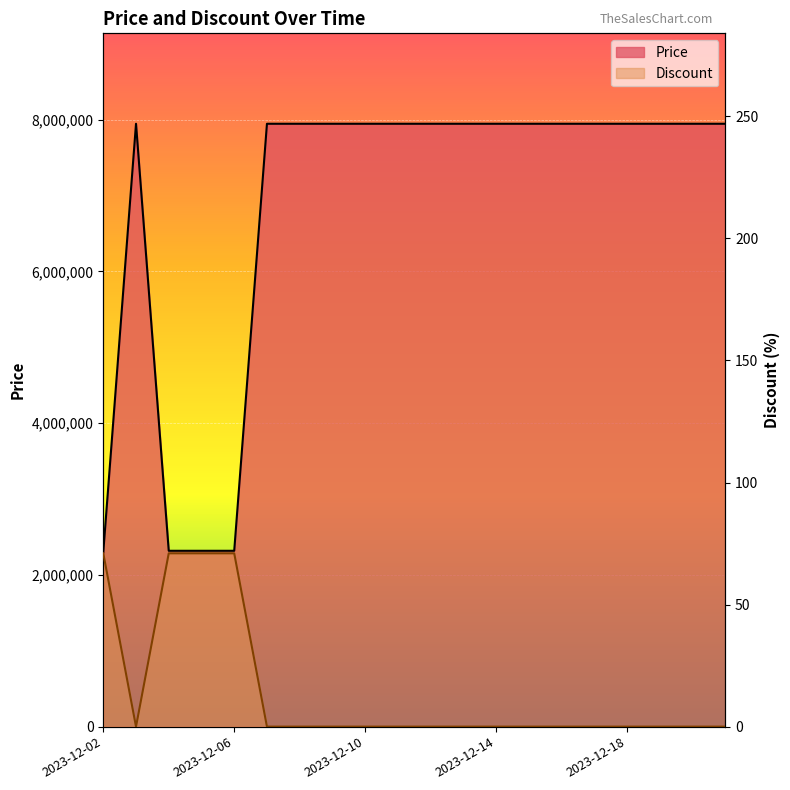

What is the difference between the second highest and second lowest values in the Price series?

5628900